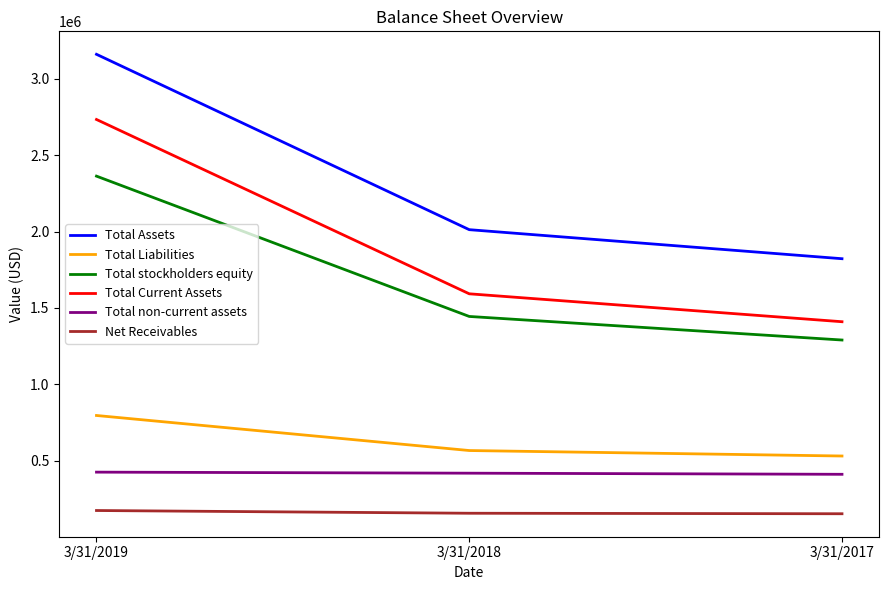

What is the average value of the Total Current Assets series?

1911954